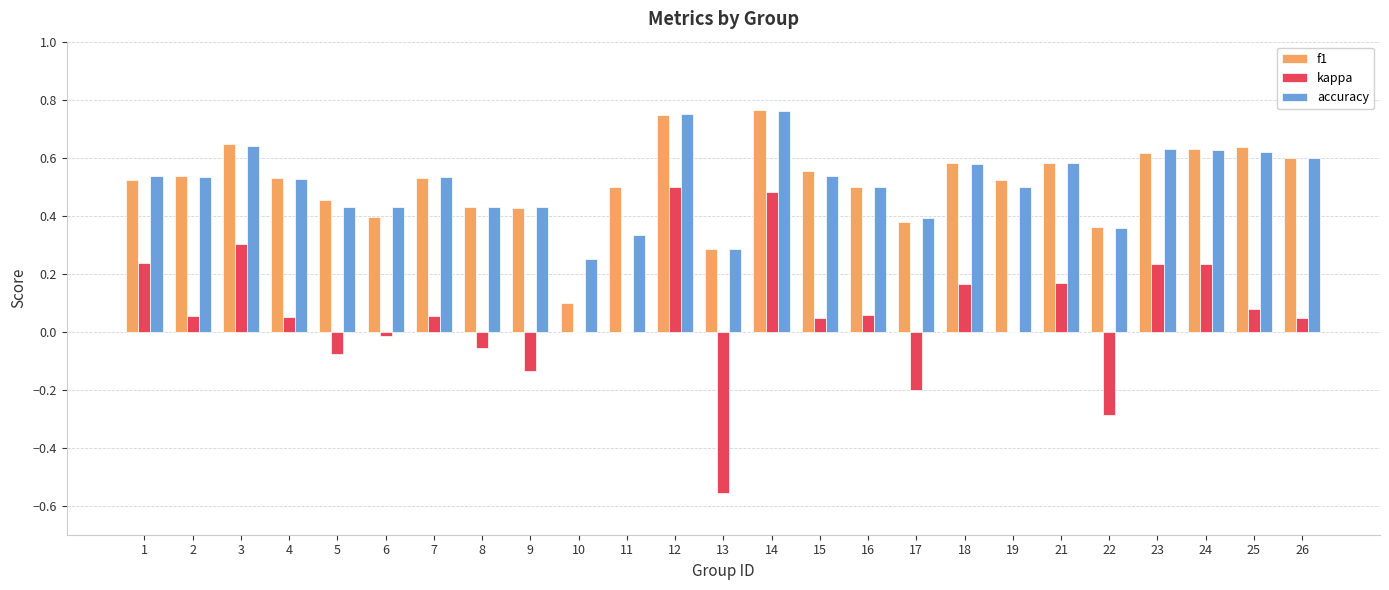

What is the total value across all series at 25?

1.3